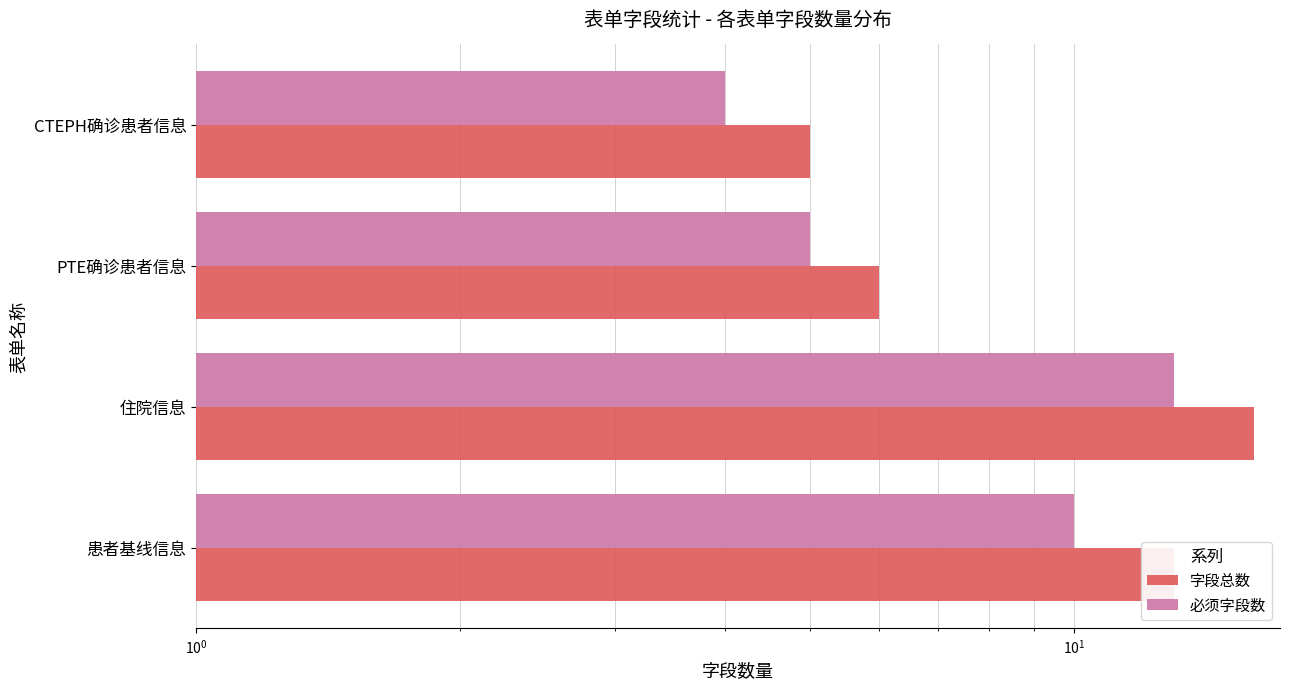

What are all the series names shown in the legend?

字段总数, 必须字段数